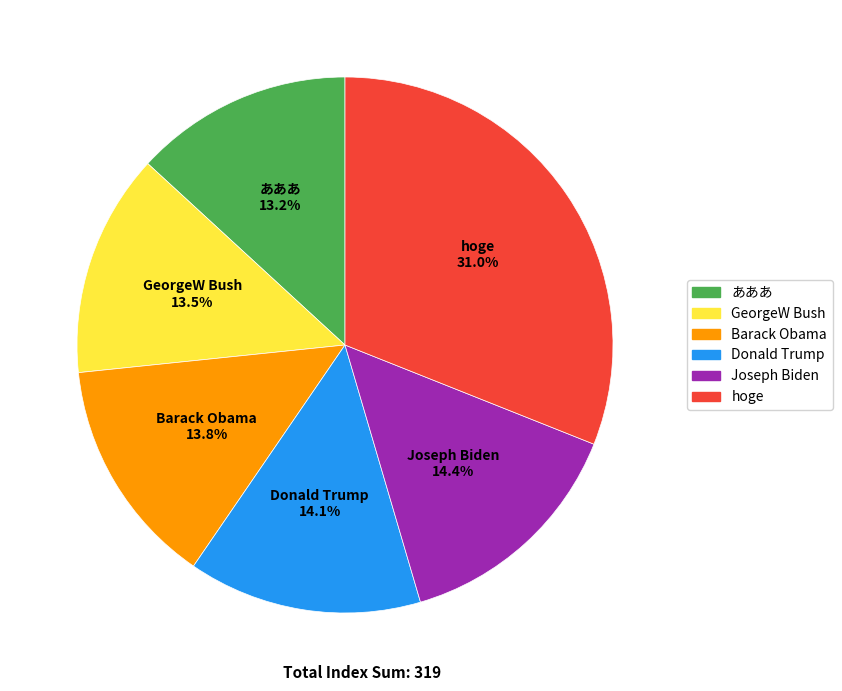

Is there any slice that represents more than half of the pie?

No